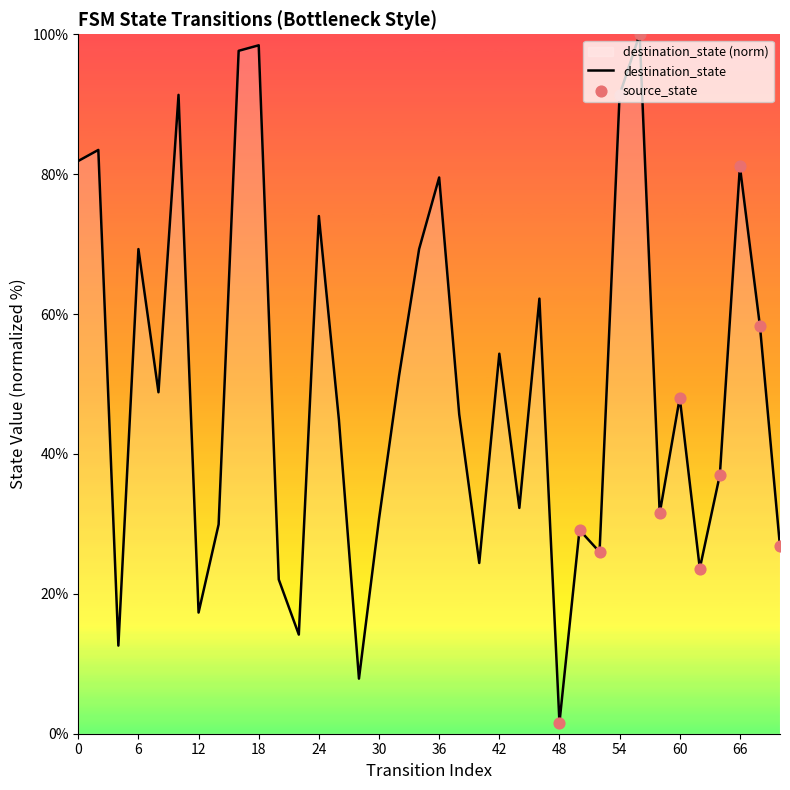

Which has a higher value, 2 or 28?

28